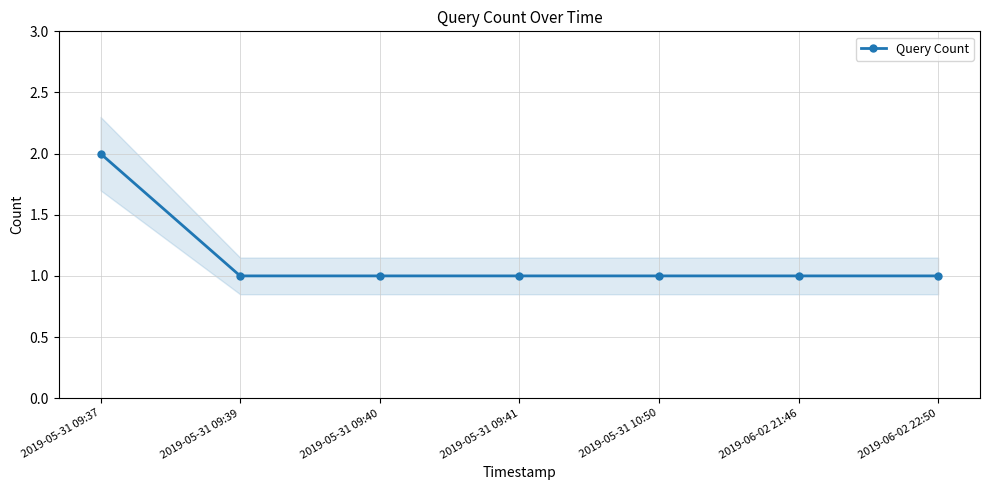

What is the label of the 6th point from the right?

2019-05-31 09:39